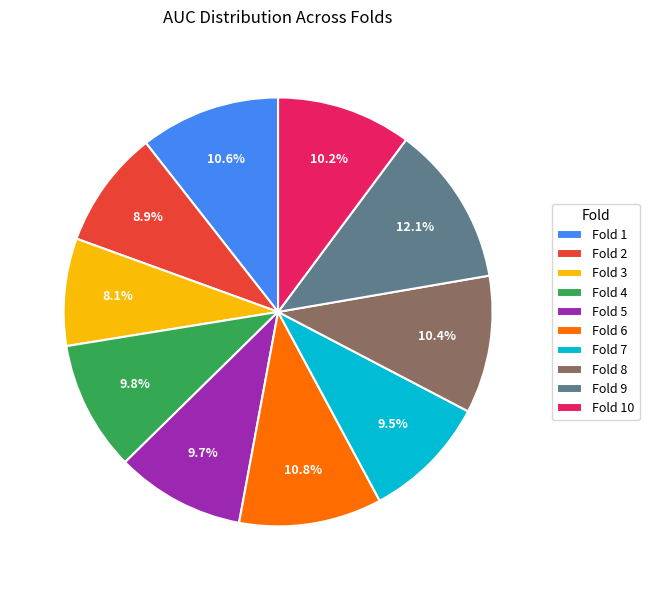

Which slice is the smallest?

Fold 3